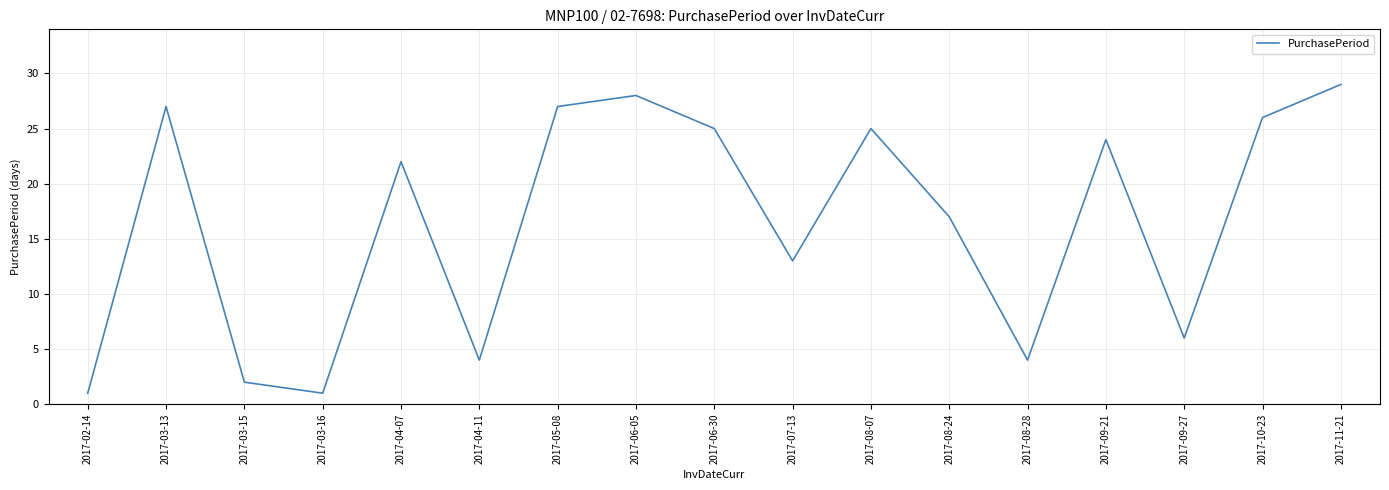

True or false: the data shows 28 at 2017-06-05.

True